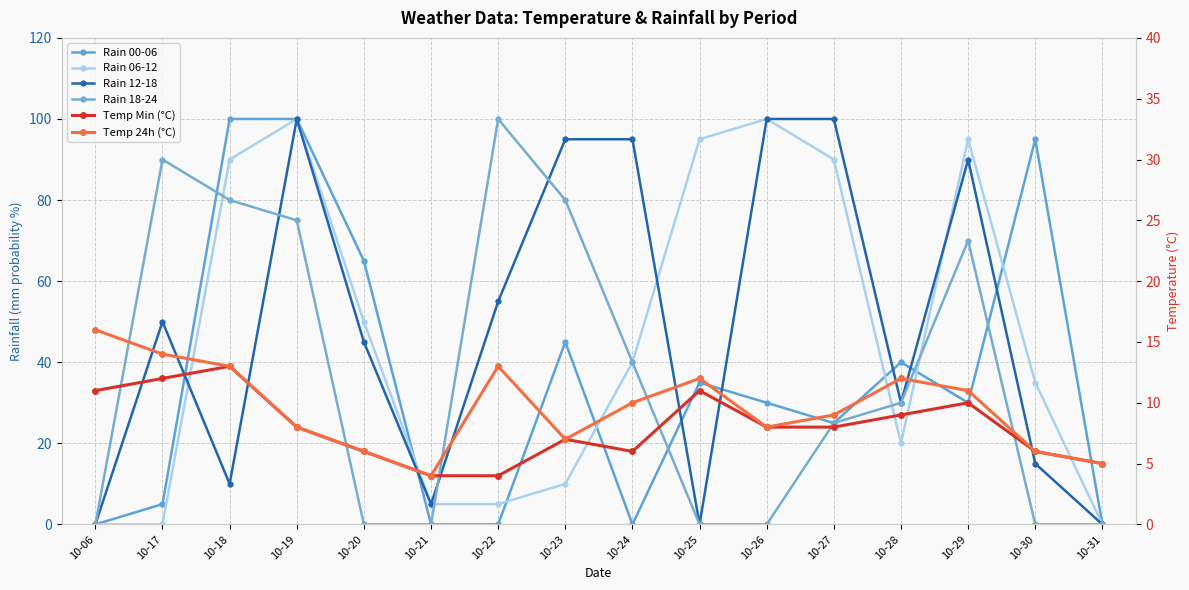

The value of Rain 12-18 at 10-25 is 0. True or false?

True